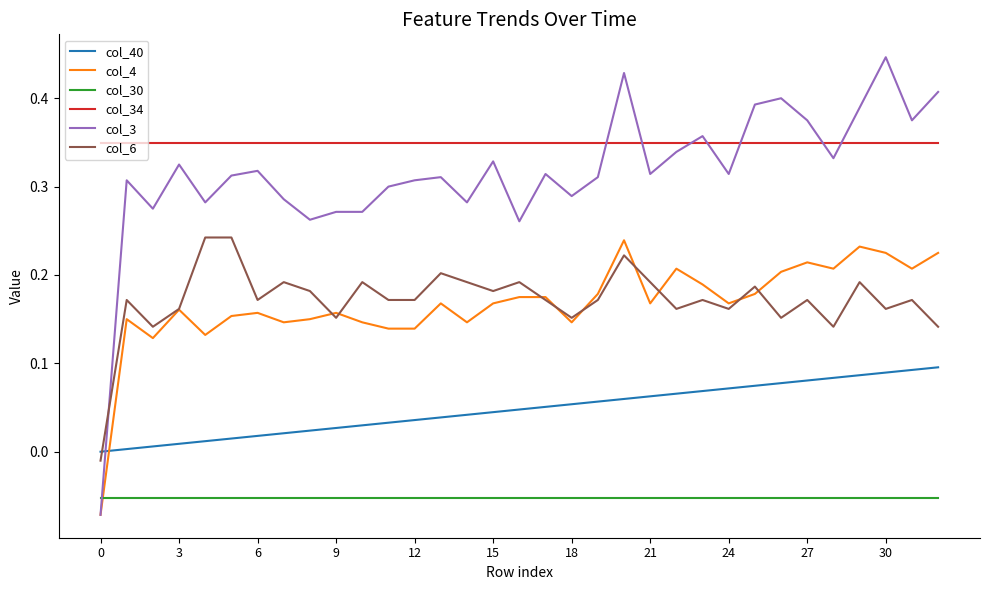

Which series has the largest total across all categories?

col_34